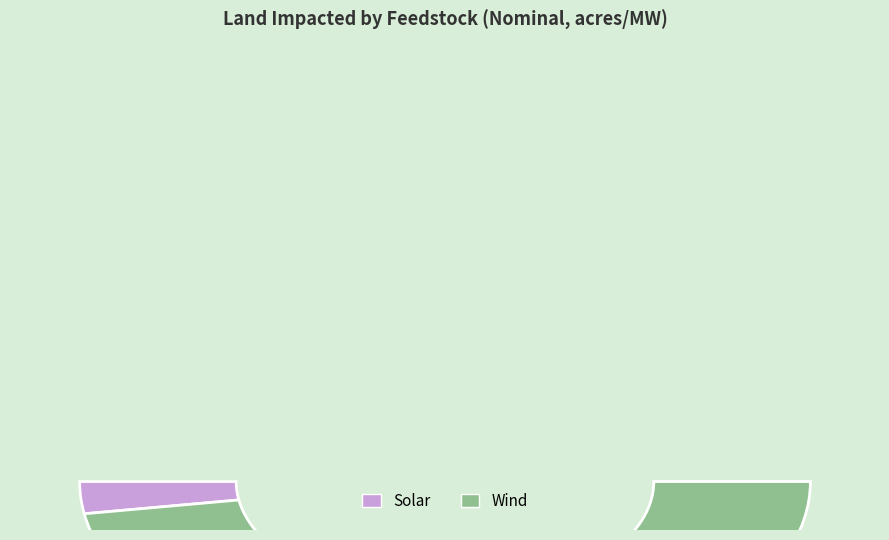

To the nearest percent, what is the difference between the largest and smallest slice percentages?

90%